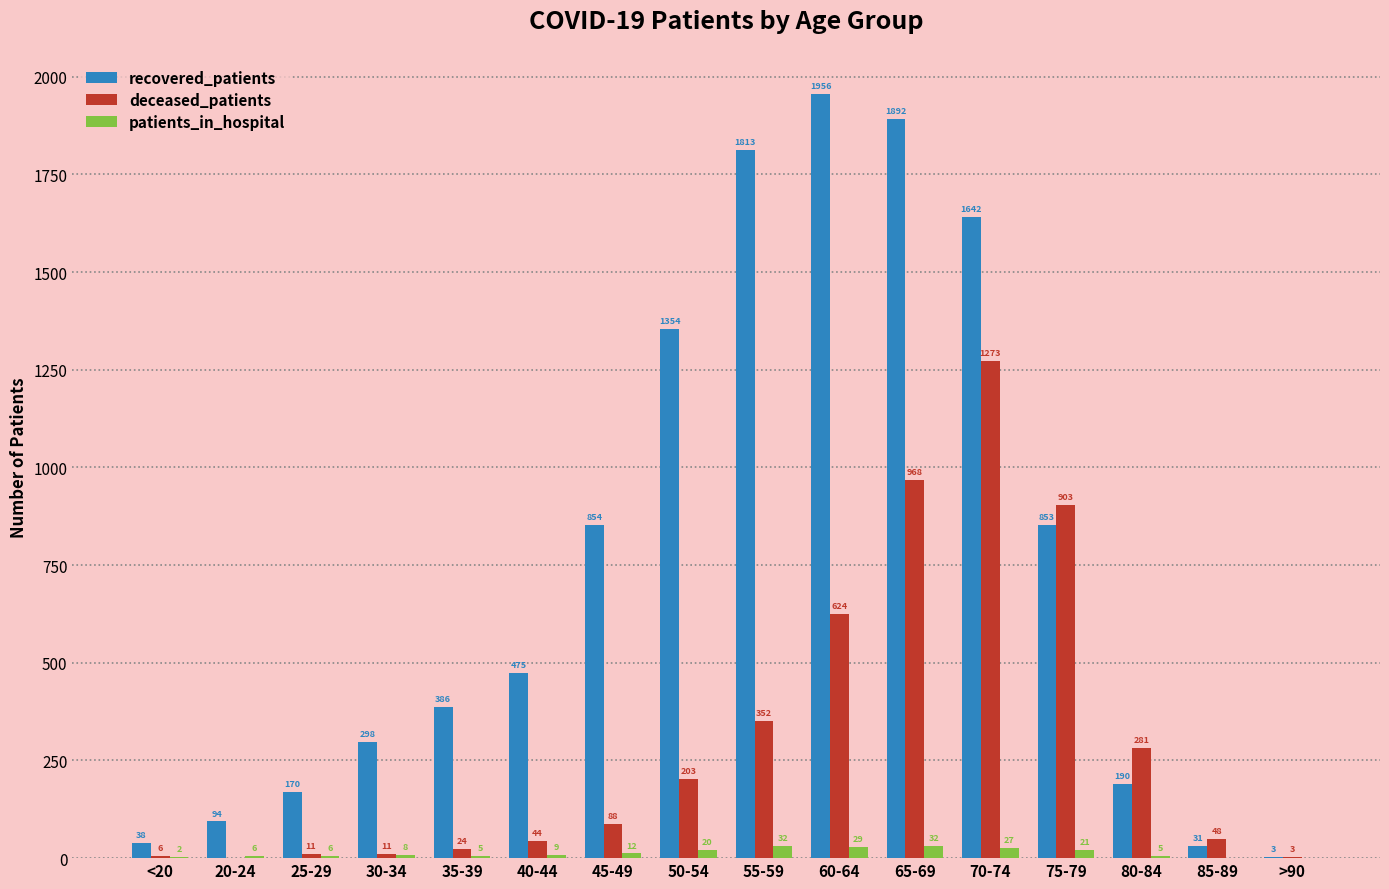

Reading right to left, what are all the values shown in this chart?

recovered_patients: 3	31	190	853	1642	1892	1956	1813	1354	854	475	386	298	170	94	38
deceased_patients: 3	48	281	903	1273	968	624	352	203	88	44	24	11	11	0	6
patients_in_hospital: 0	0	5	21	27	32	29	32	20	12	9	5	8	6	6	2